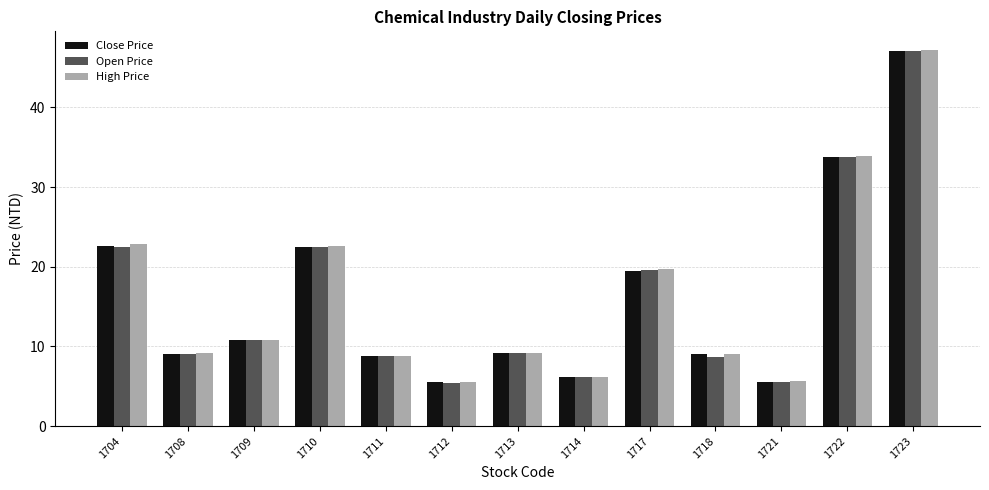

Where does the Close Price series first go above 9?

1704